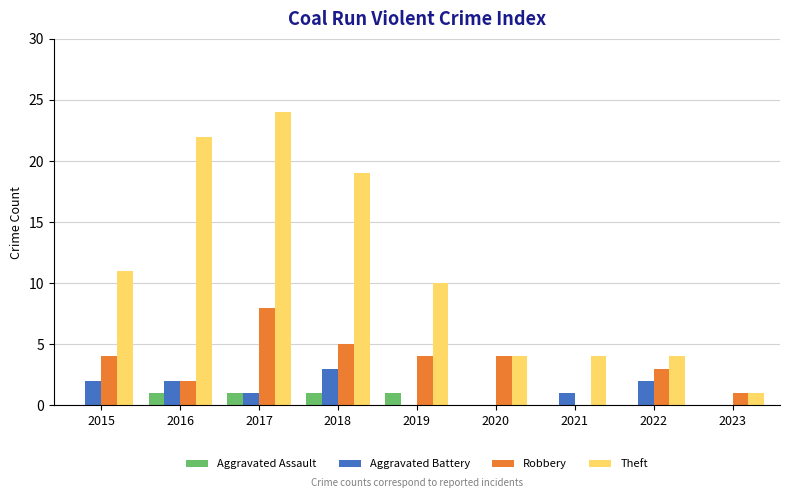

Reading left to right, transcribe all the data shown in this chart.

Aggravated Assault: 0	1	1	1	1	0	0	0	0
Aggravated Battery: 2	2	1	3	0	0	1	2	0
Robbery: 4	2	8	5	4	4	0	3	1
Theft: 11	22	24	19	10	4	4	4	1